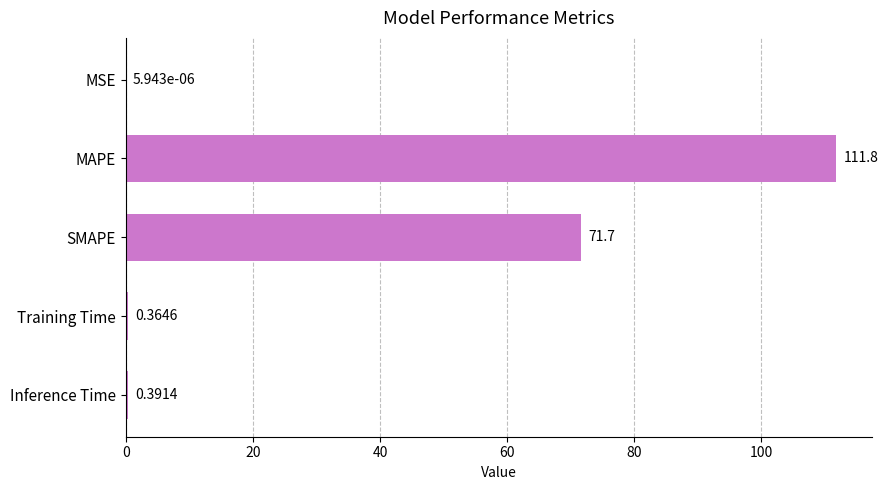

What is the sum of the values at SMAPE and Inference Time?

72.1